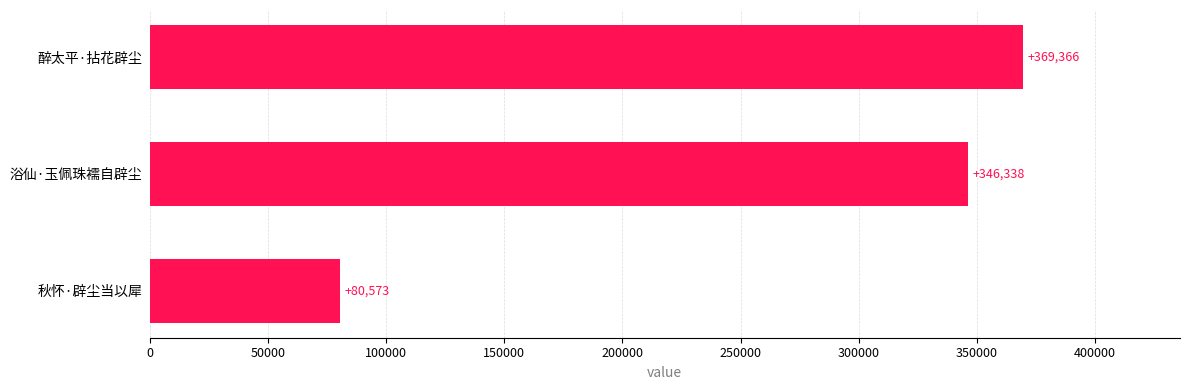

What is the greatest value displayed?

369366